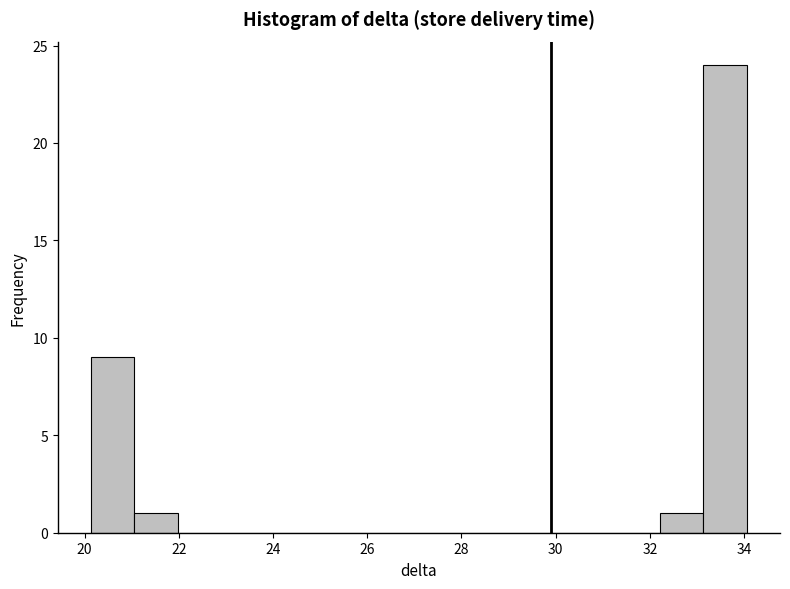

Reading left to right, list every bar in this chart as the range it spans on the x-axis followed by its height. Neither the bar edges nor the heights are printed on the chart, so give them approximately, as read against the axes.

20.2 to 21.0: 9
21.0 to 22.0: 1
22.0 to 23.0: 0
23.0 to 23.8: 0
23.8 to 24.8: 0
24.8 to 25.8: 0
25.8 to 26.6: 0
26.6 to 27.6: 0
27.6 to 28.4: 0
28.4 to 29.4: 0
29.4 to 30.4: 0
30.4 to 31.2: 0
31.2 to 32.2: 0
32.2 to 33.2: 1
33.2 to 34.0: 24